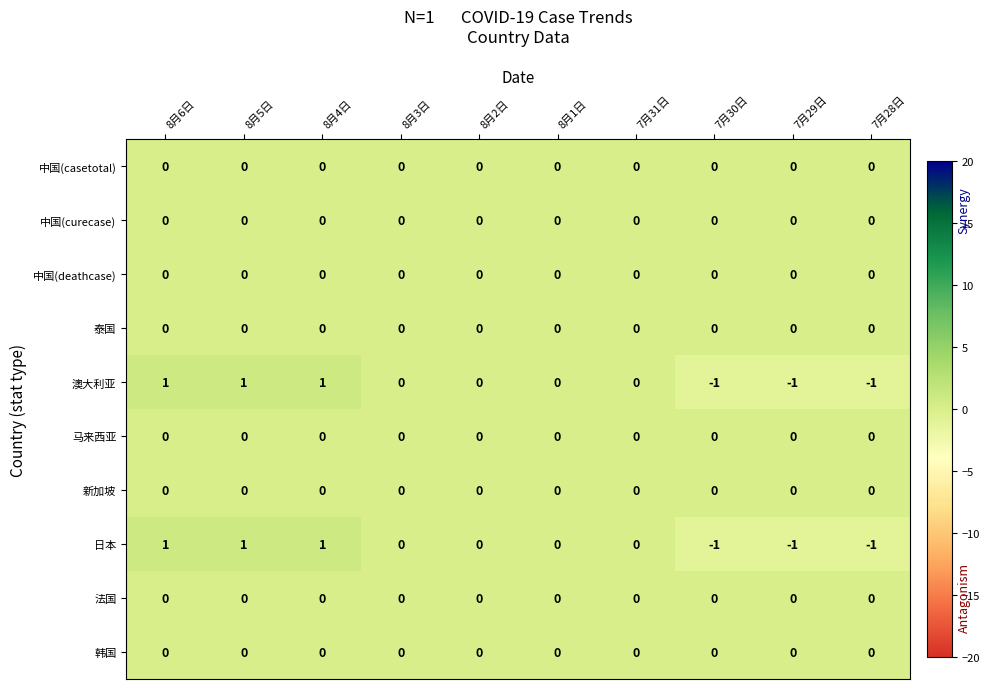

The value of 中国(deathcase) at 8月6日 is 0. True or false?

True